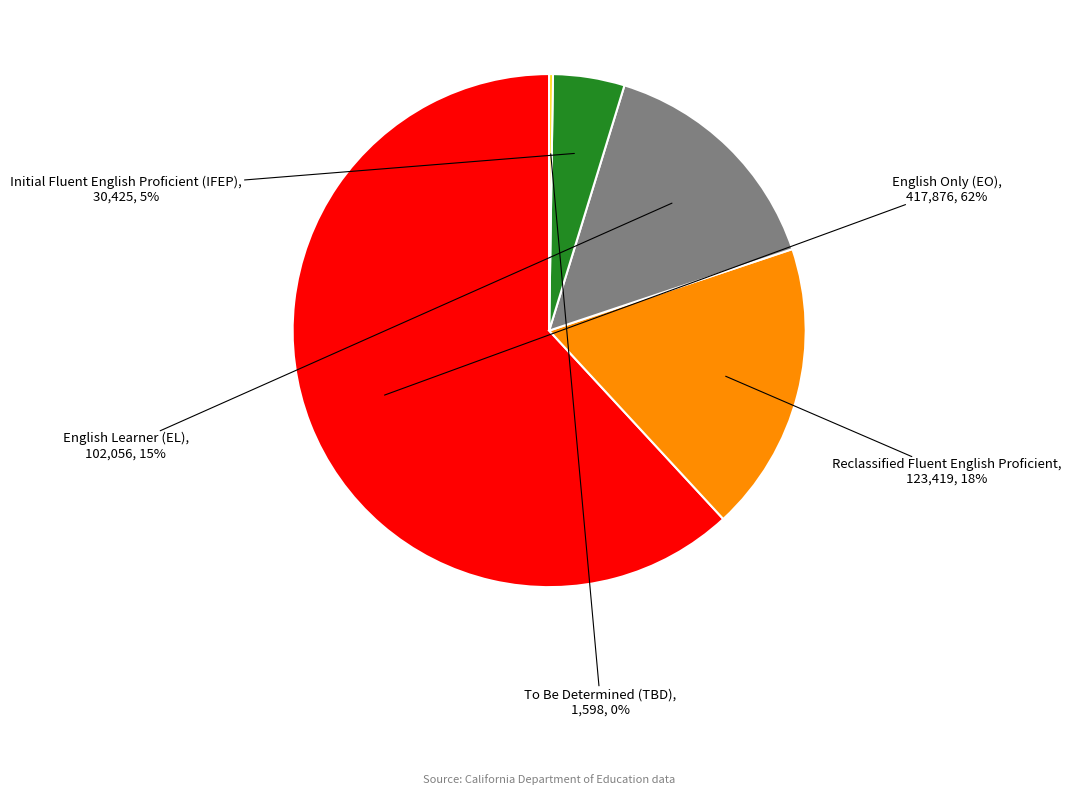

Is there any slice that represents more than half of the pie?

Yes